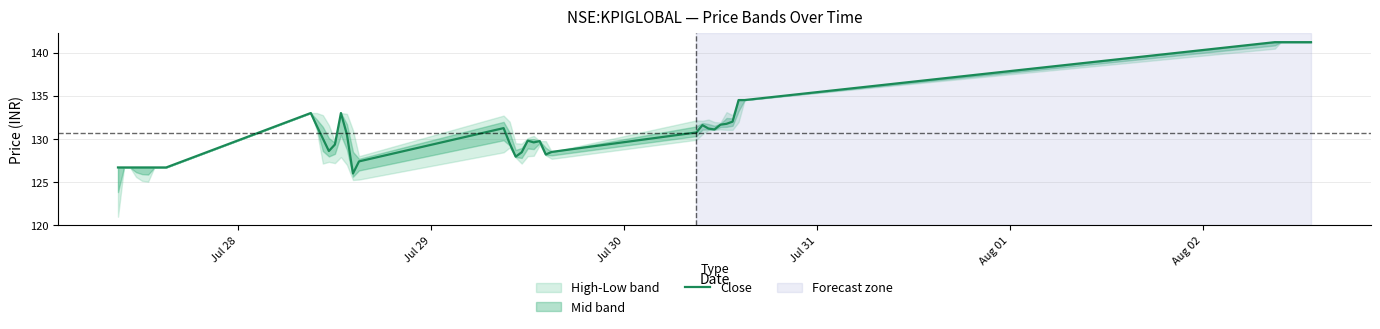

What is the maximum value for Close?

141.2